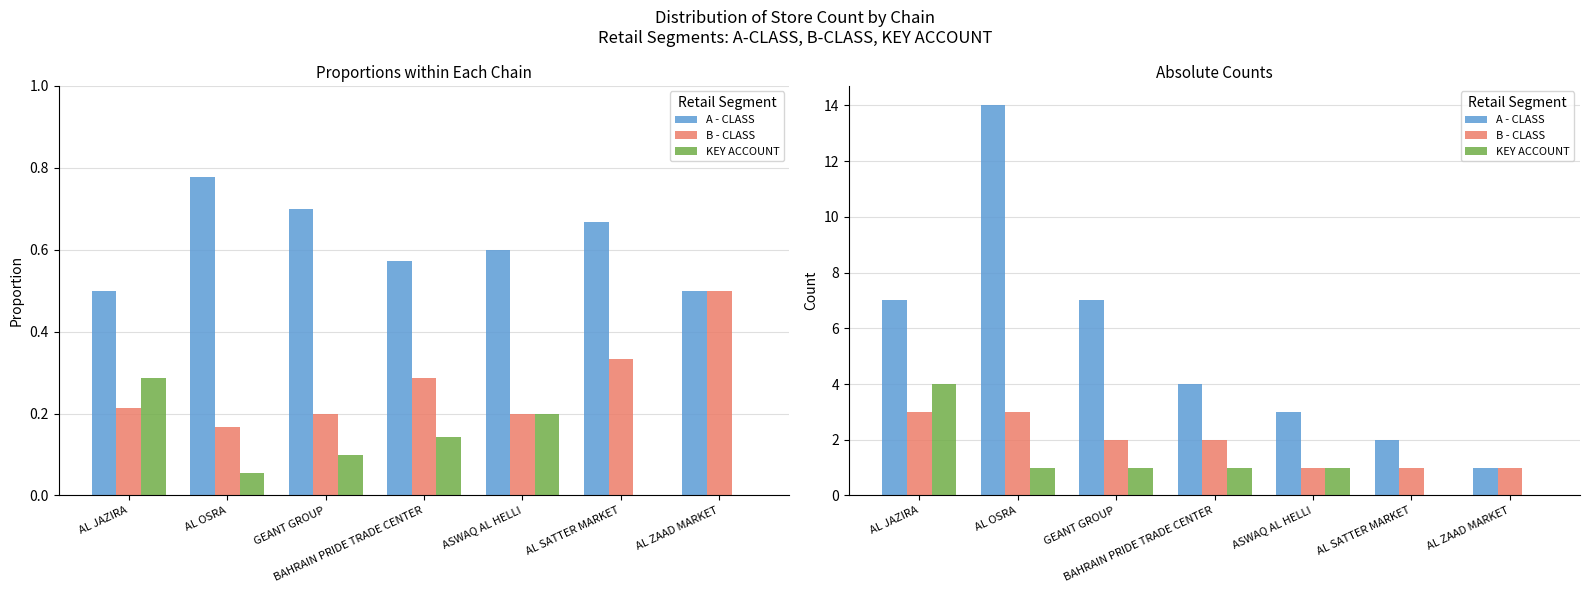

What is the difference between the highest and lowest values at AL JAZIRA?

4